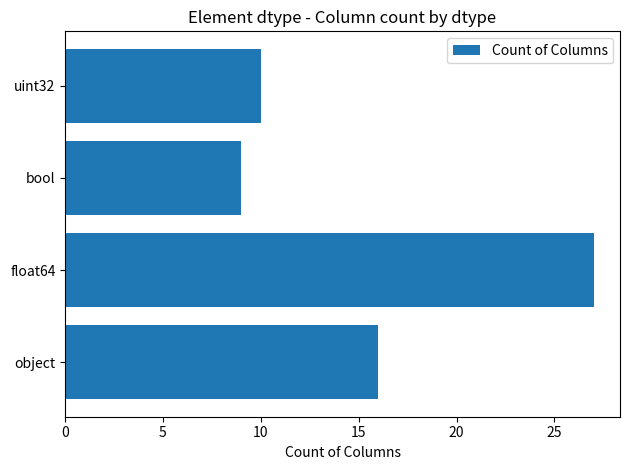

What is the ratio of the value at bool to the value at object?

0.6